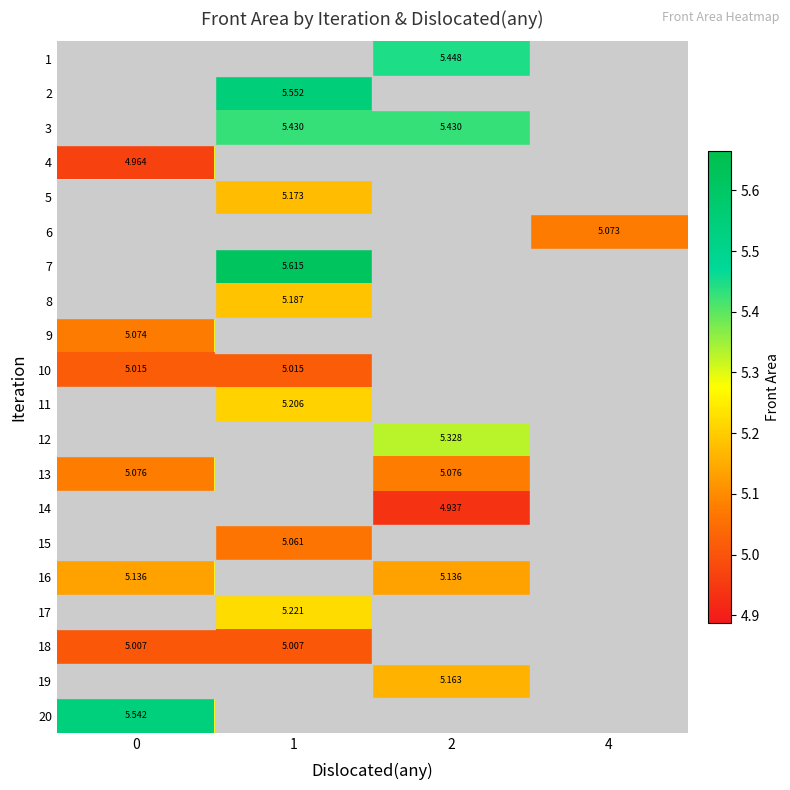

Which series has the largest range (max minus min)?

7